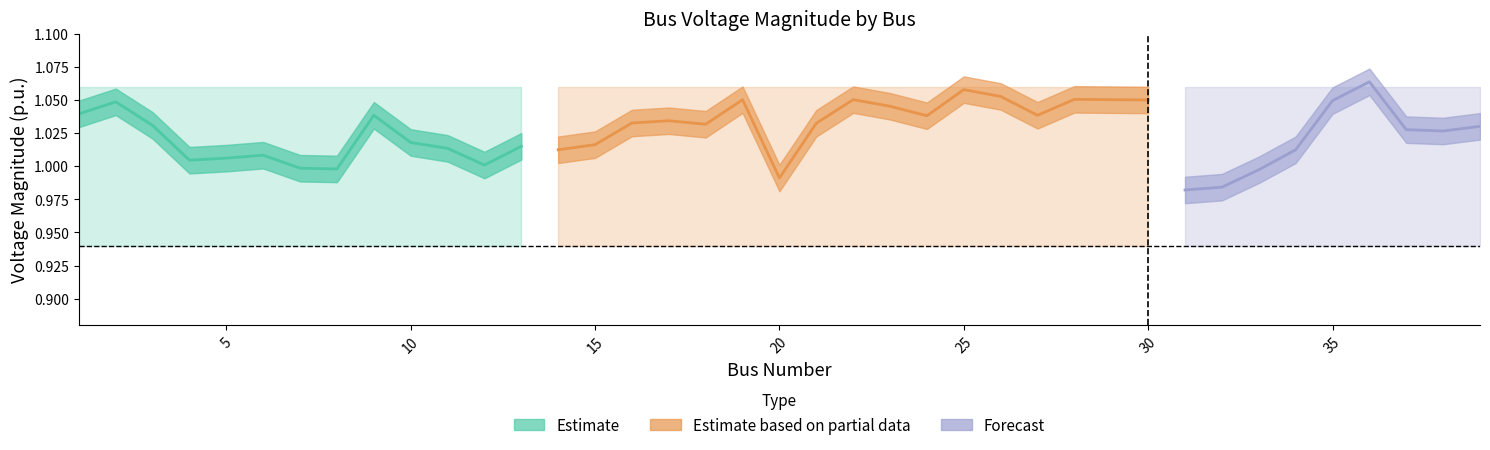

The VNUB series shows 1.1 at 26. True or false?

True